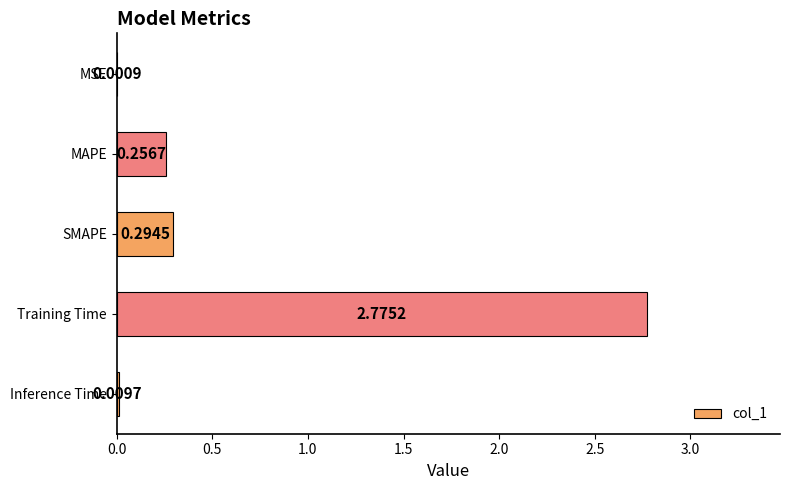

What is the sum of all values?

3.3